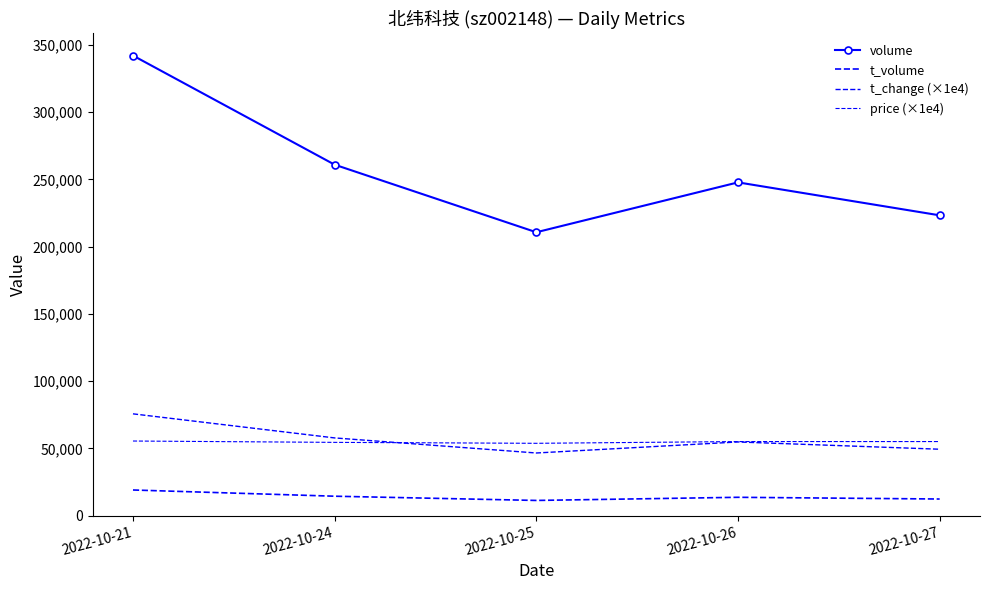

What is the lowest value of the t_change (×1e4) series?

46600.0